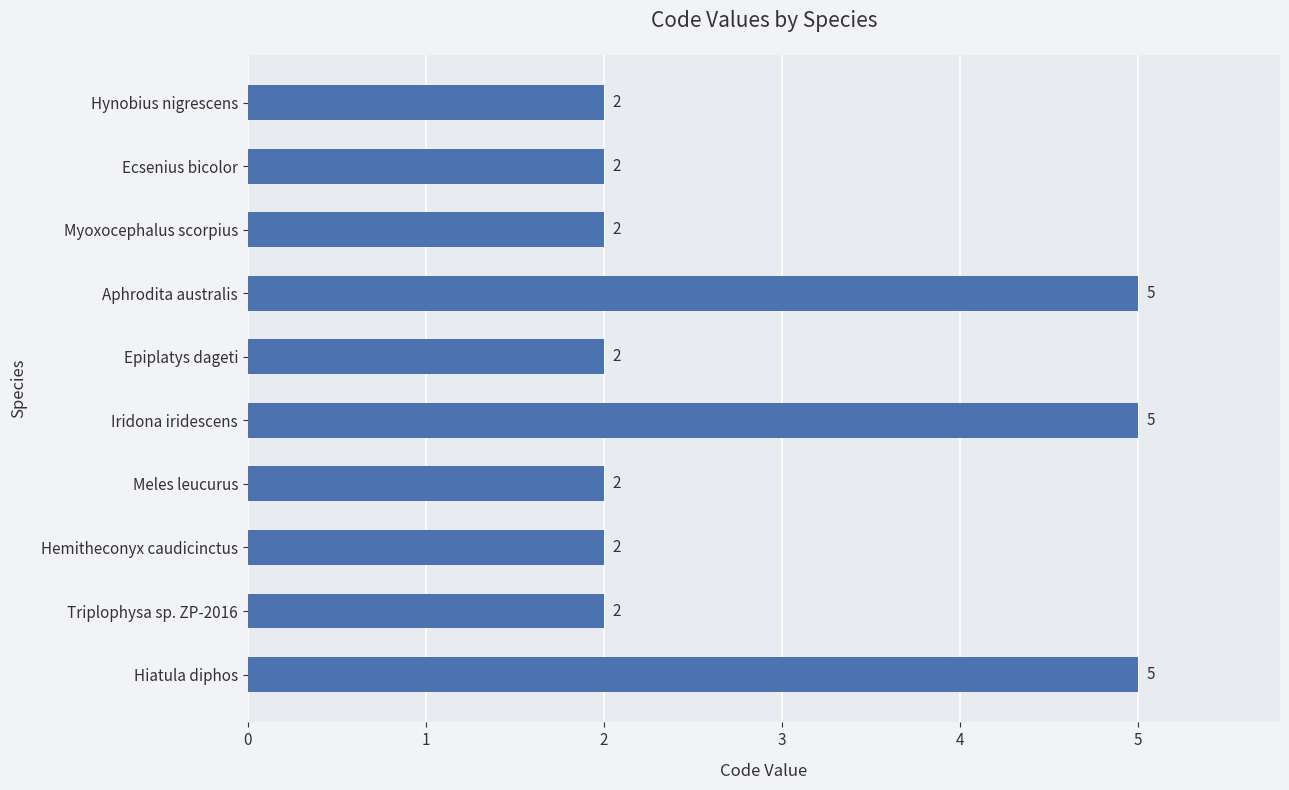

What is the value of the 10th bar from the top?

5